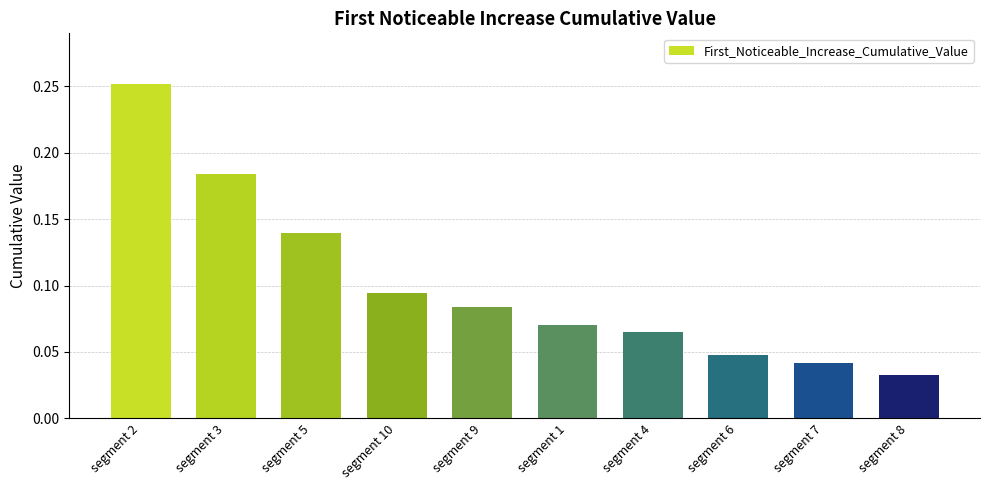

What position from the right is segment 7?

2